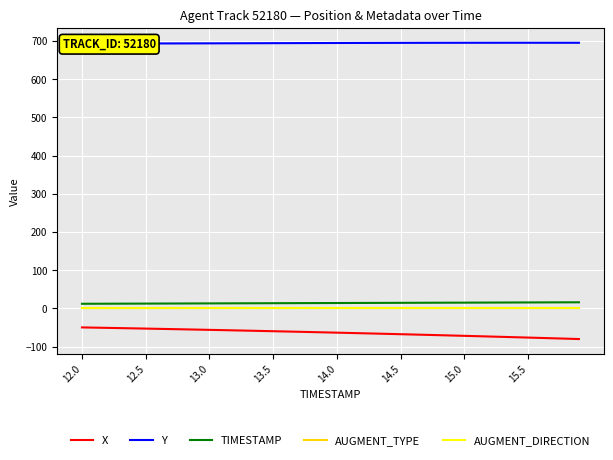

What is the minimum value shown in the chart?

-80.3